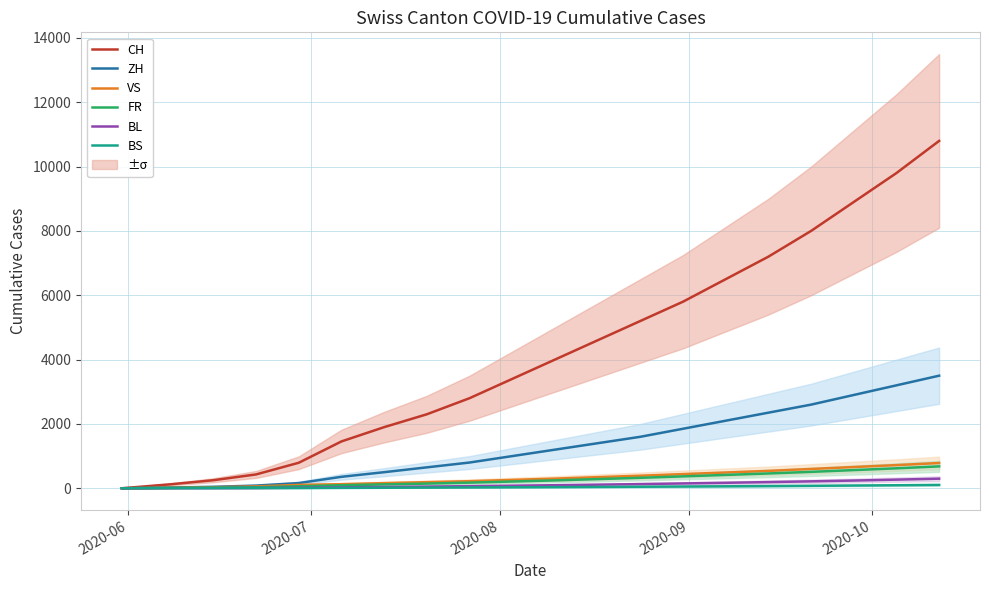

Is this an area chart (filled region under the line)?

No